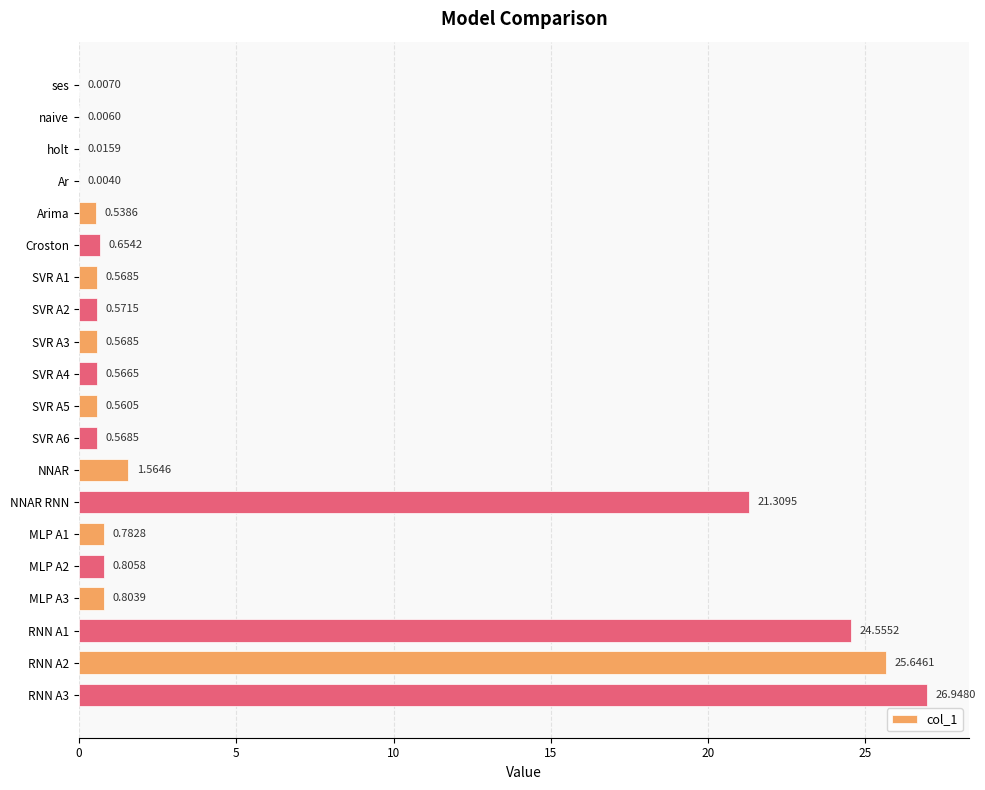

What is the sum of all values?

107.0